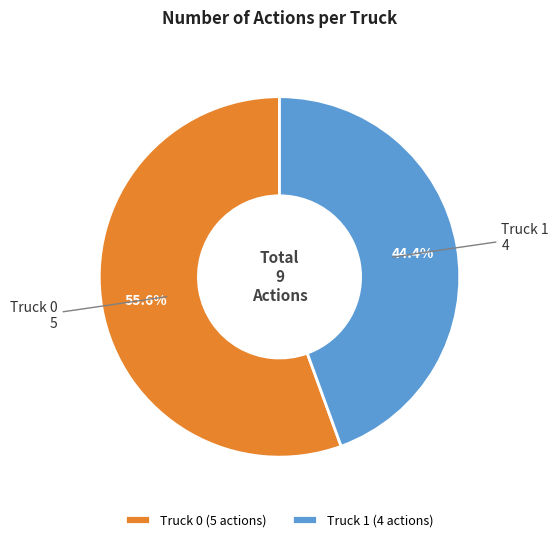

Which slice is the smallest?

Truck 1